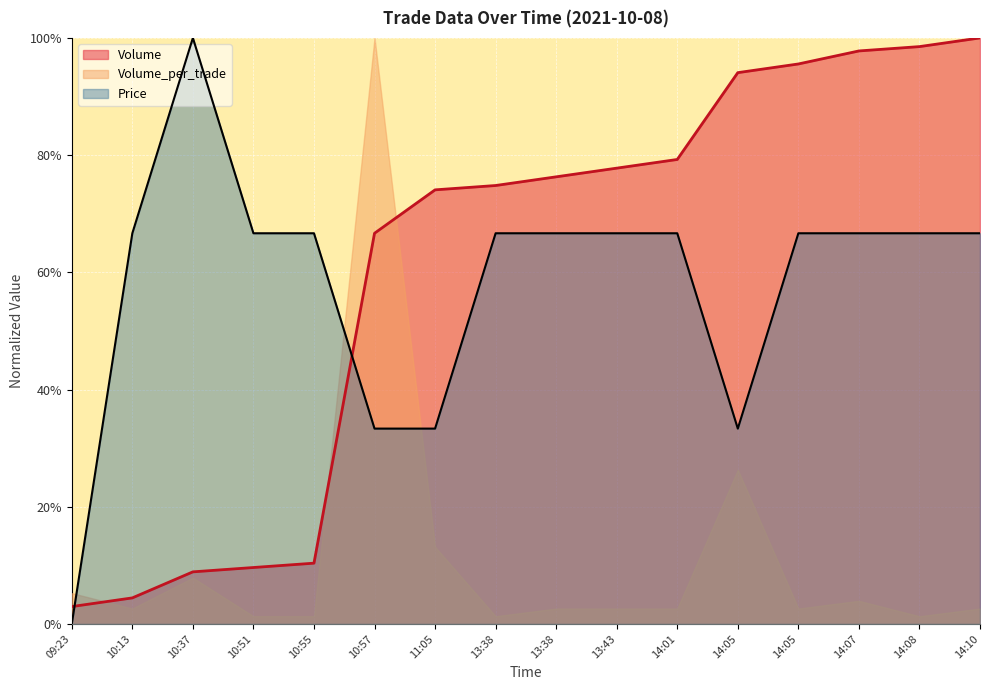

Between 11:05 and 14:05, which series saw the biggest shift?

Price